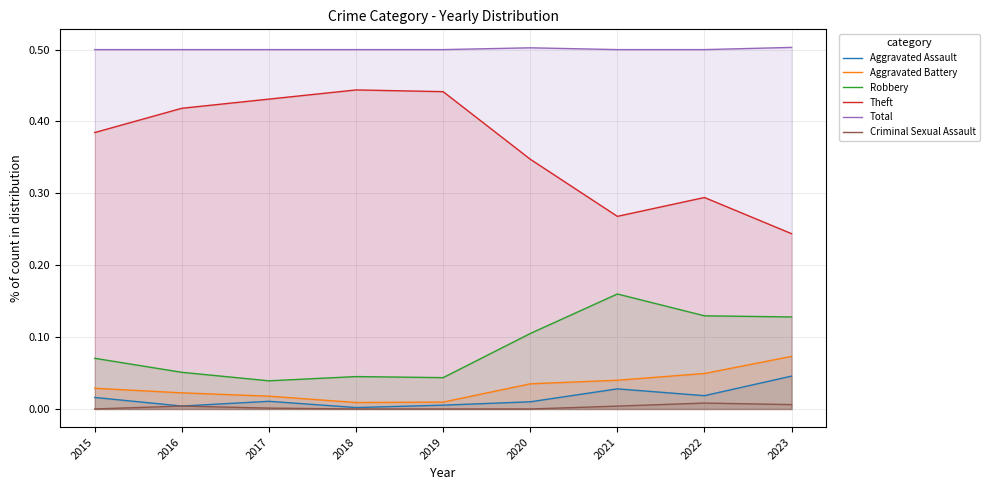

Is it true that Theft equals 0.4 at 2018?

True